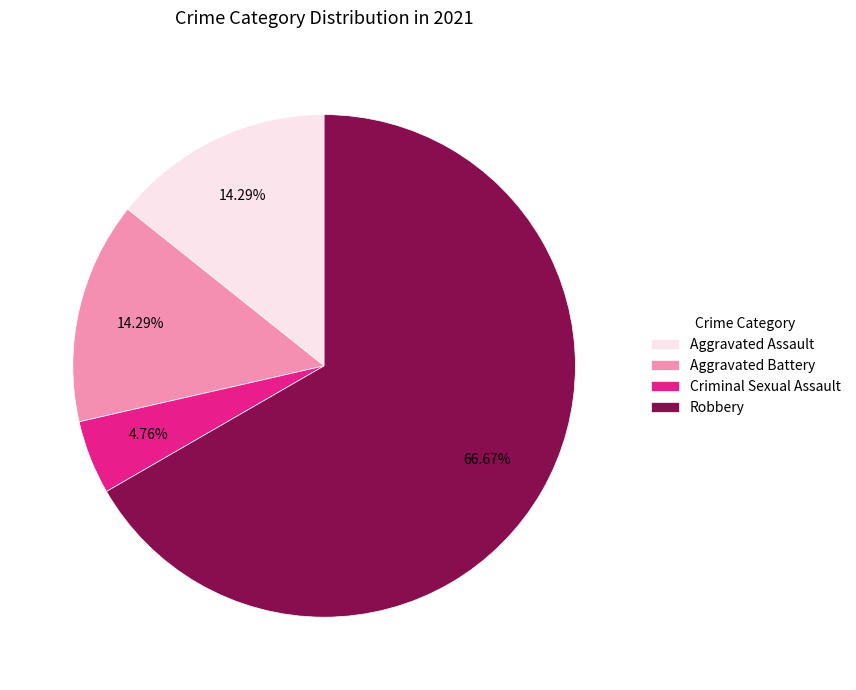

Which has a higher value, Criminal Sexual Assault or Robbery?

Robbery